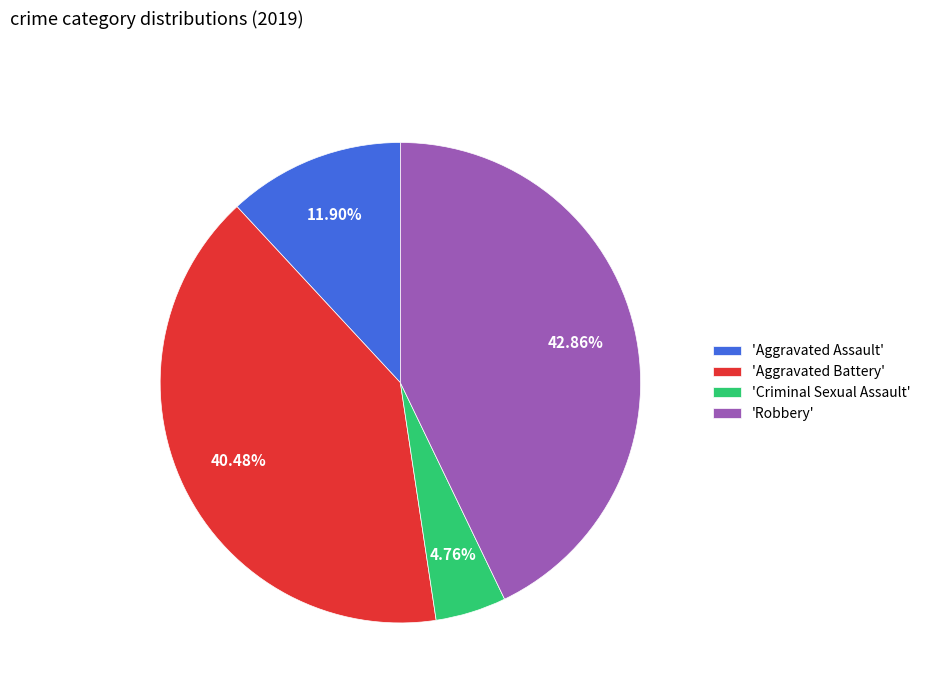

What is the smallest slice in the pie chart?

'Criminal Sexual Assault'